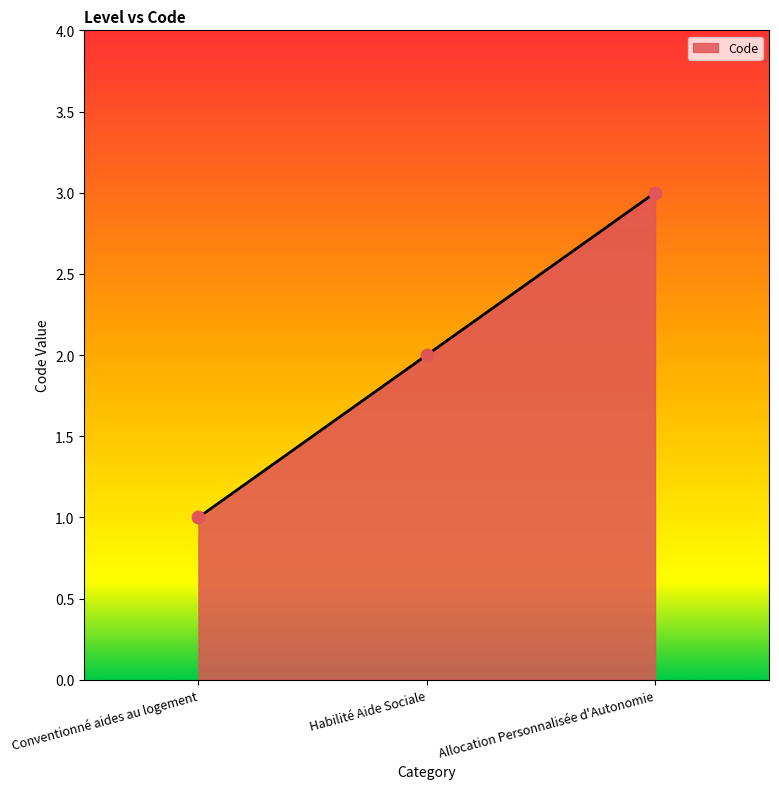

What is the change in value from Conventionné aides au logement to Habilité Aide Sociale?

+1